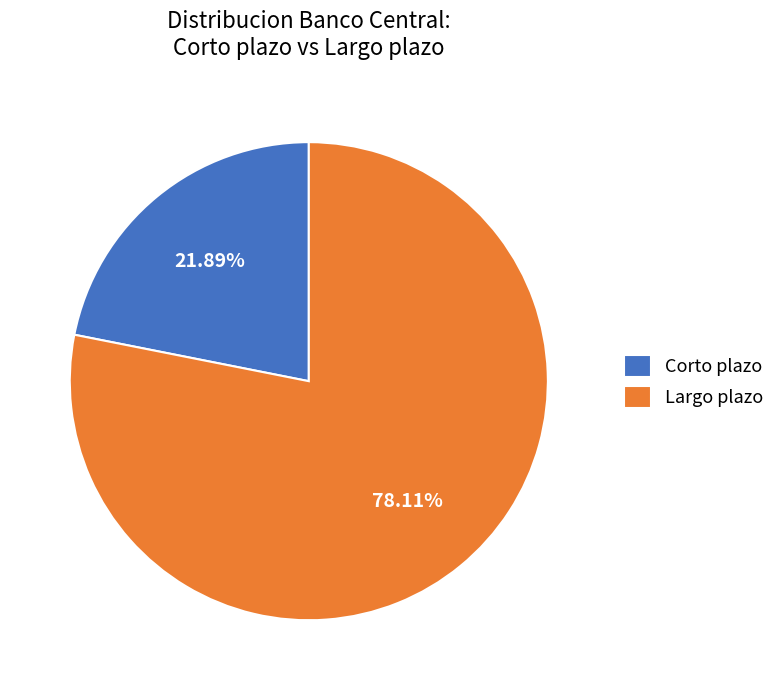

To the nearest percent, what is the average slice percentage?

50%